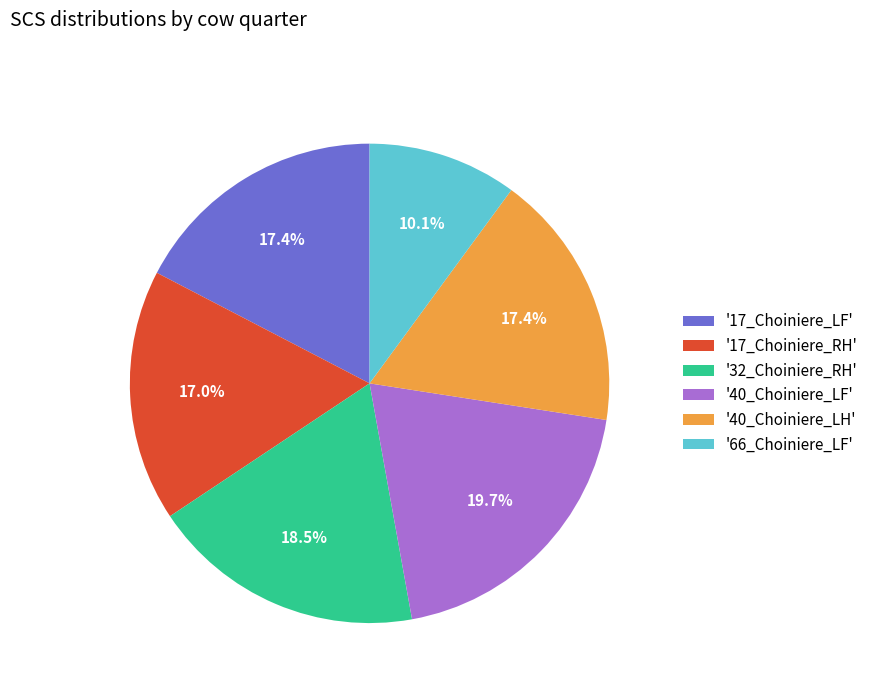

Does any single category account for the majority?

No